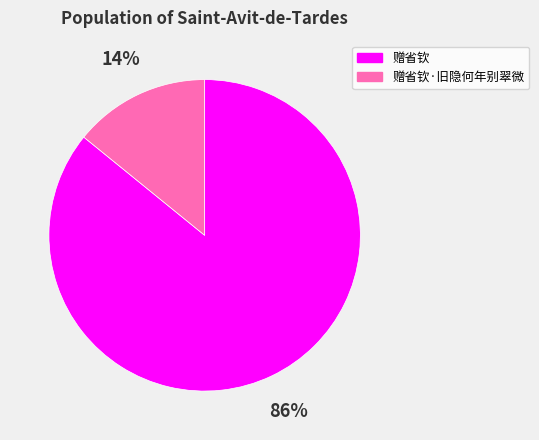

Which has a higher value, 赠省钦·旧隐何年别翠微 or 赠省钦?

赠省钦